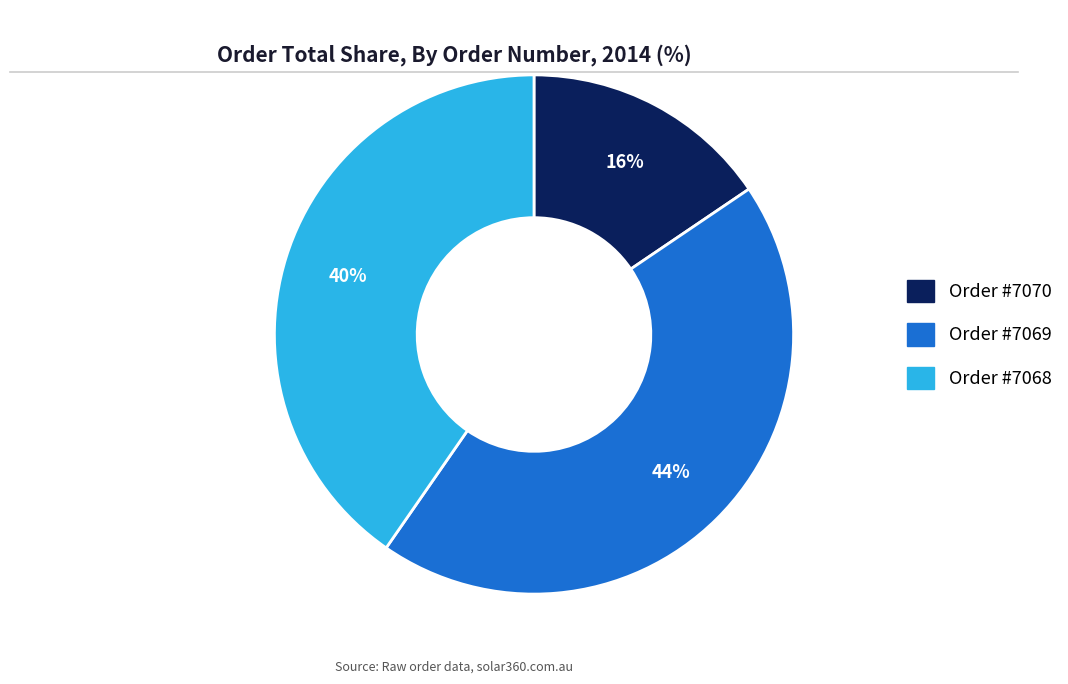

Do Order #7070 and Order #7069 together represent more than half of the pie?

Yes